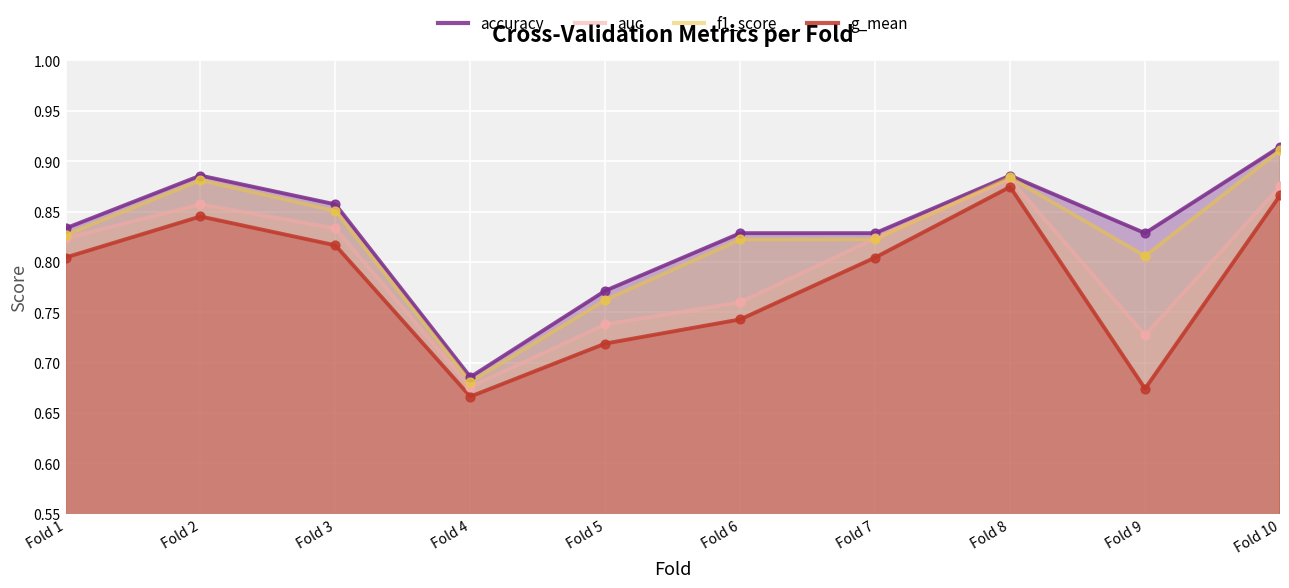

Which series has the largest total across all categories?

accuracy